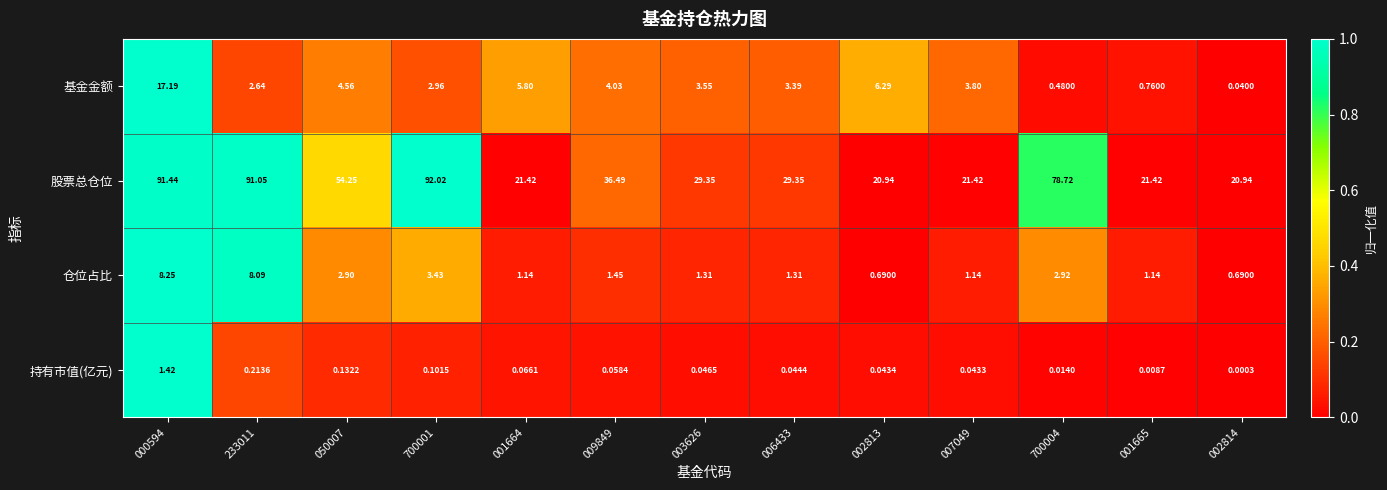

Which series has the largest total across all categories?

股票总仓位